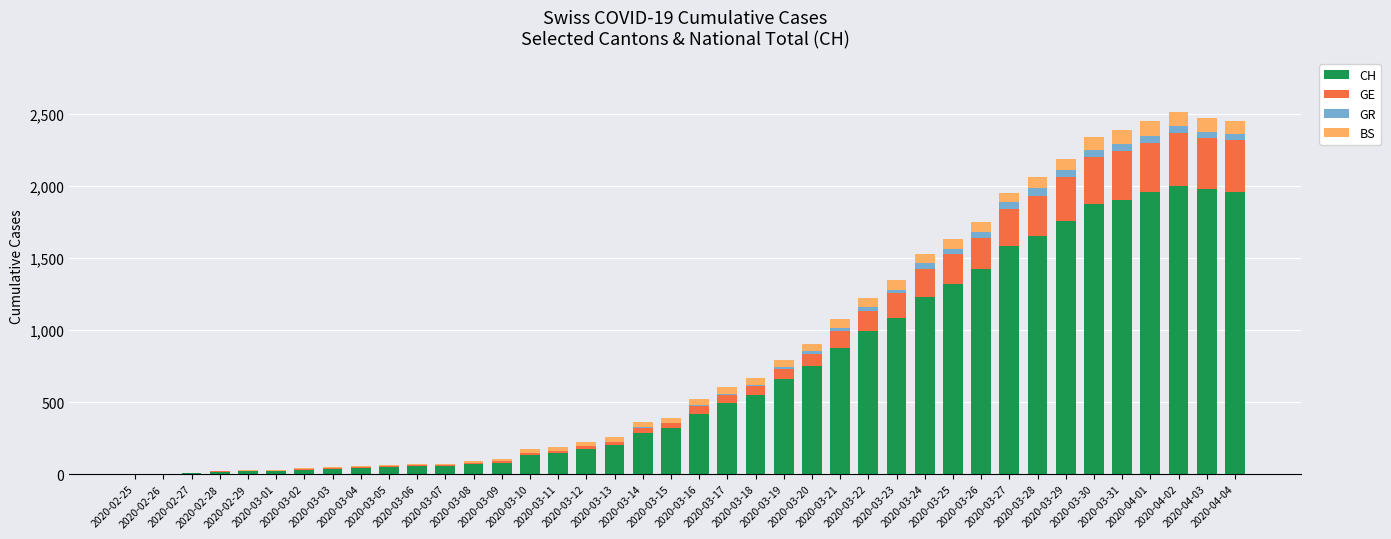

Are the bars horizontal?

No